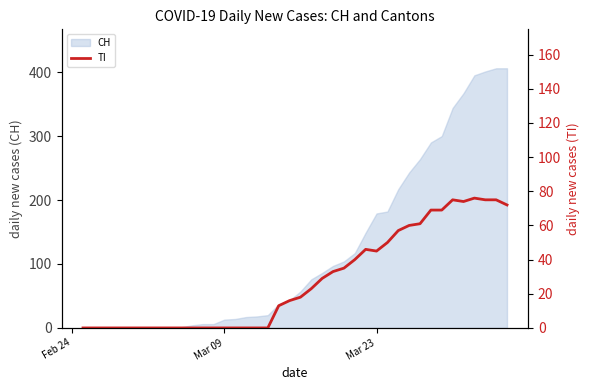

True or false: the data shows 112 at 36.

False